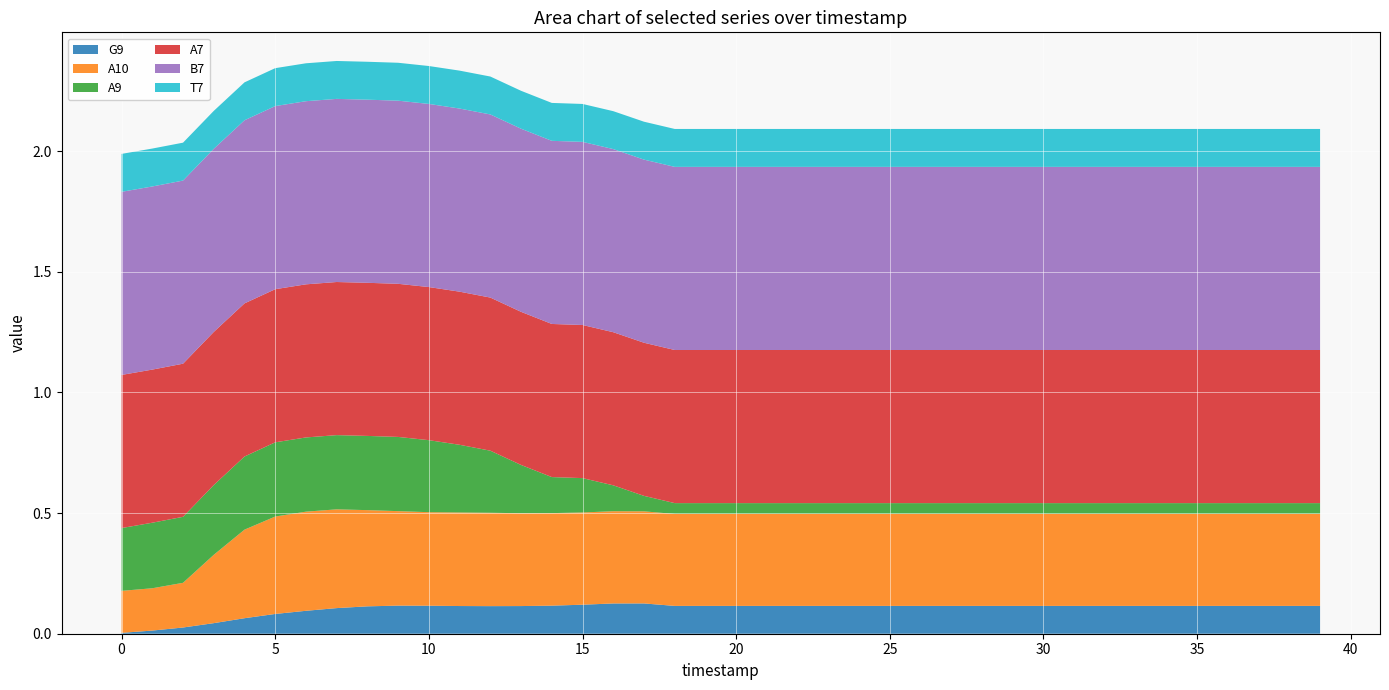

Reading left to right, transcribe all the data shown in this chart.

G9: 0=0.0	1=0.0	2=0.0	3=0.0	4=0.1	5=0.1	6=0.1	7=0.1	8=0.1	9=0.1	10=0.1	11=0.1	12=0.1	13=0.1	14=0.1	15=0.1	16=0.1	17=0.1	18=0.1	19=0.1	20=0.1	21=0.1	22=0.1	23=0.1	24=0.1	25=0.1	26=0.1	27=0.1	28=0.1	29=0.1	30=0.1	31=0.1	32=0.1	33=0.1	34=0.1	35=0.1	36=0.1	37=0.1	38=0.1	39=0.1
A10: 0=0.2	1=0.2	2=0.2	3=0.3	4=0.4	5=0.4	6=0.4	7=0.4	8=0.4	9=0.4	10=0.4	11=0.4	12=0.4	13=0.4	14=0.4	15=0.4	16=0.4	17=0.4	18=0.4	19=0.4	20=0.4	21=0.4	22=0.4	23=0.4	24=0.4	25=0.4	26=0.4	27=0.4	28=0.4	29=0.4	30=0.4	31=0.4	32=0.4	33=0.4	34=0.4	35=0.4	36=0.4	37=0.4	38=0.4	39=0.4
A9: 0=0.3	1=0.3	2=0.3	3=0.3	4=0.3	5=0.3	6=0.3	7=0.3	8=0.3	9=0.3	10=0.3	11=0.3	12=0.3	13=0.2	14=0.1	15=0.1	16=0.1	17=0.1	18=0.0	19=0.0	20=0.0	21=0.0	22=0.0	23=0.0	24=0.0	25=0.0	26=0.0	27=0.0	28=0.0	29=0.0	30=0.0	31=0.0	32=0.0	33=0.0	34=0.0	35=0.0	36=0.0	37=0.0	38=0.0	39=0.0
A7: 0=0.6	1=0.6	2=0.6	3=0.6	4=0.6	5=0.6	6=0.6	7=0.6	8=0.6	9=0.6	10=0.6	11=0.6	12=0.6	13=0.6	14=0.6	15=0.6	16=0.6	17=0.6	18=0.6	19=0.6	20=0.6	21=0.6	22=0.6	23=0.6	24=0.6	25=0.6	26=0.6	27=0.6	28=0.6	29=0.6	30=0.6	31=0.6	32=0.6	33=0.6	34=0.6	35=0.6	36=0.6	37=0.6	38=0.6	39=0.6
B7: 0=0.8	1=0.8	2=0.8	3=0.8	4=0.8	5=0.8	6=0.8	7=0.8	8=0.8	9=0.8	10=0.8	11=0.8	12=0.8	13=0.8	14=0.8	15=0.8	16=0.8	17=0.8	18=0.8	19=0.8	20=0.8	21=0.8	22=0.8	23=0.8	24=0.8	25=0.8	26=0.8	27=0.8	28=0.8	29=0.8	30=0.8	31=0.8	32=0.8	33=0.8	34=0.8	35=0.8	36=0.8	37=0.8	38=0.8	39=0.8
T7: 0=0.2	1=0.2	2=0.2	3=0.2	4=0.2	5=0.2	6=0.2	7=0.2	8=0.2	9=0.2	10=0.2	11=0.2	12=0.2	13=0.2	14=0.2	15=0.2	16=0.2	17=0.2	18=0.2	19=0.2	20=0.2	21=0.2	22=0.2	23=0.2	24=0.2	25=0.2	26=0.2	27=0.2	28=0.2	29=0.2	30=0.2	31=0.2	32=0.2	33=0.2	34=0.2	35=0.2	36=0.2	37=0.2	38=0.2	39=0.2